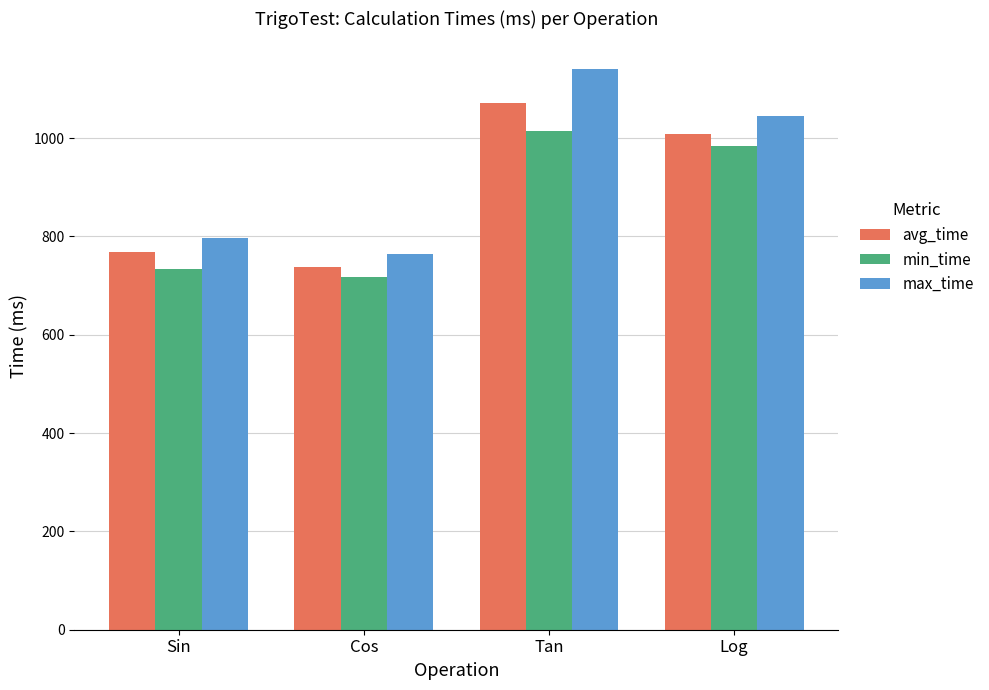

Reading right to left, what are all the values shown in this chart?

avg_time: Log=1009	Tan=1071	Cos=737	Sin=768
min_time: Log=984	Tan=1015	Cos=718	Sin=734
max_time: Log=1046	Tan=1140	Cos=765	Sin=796